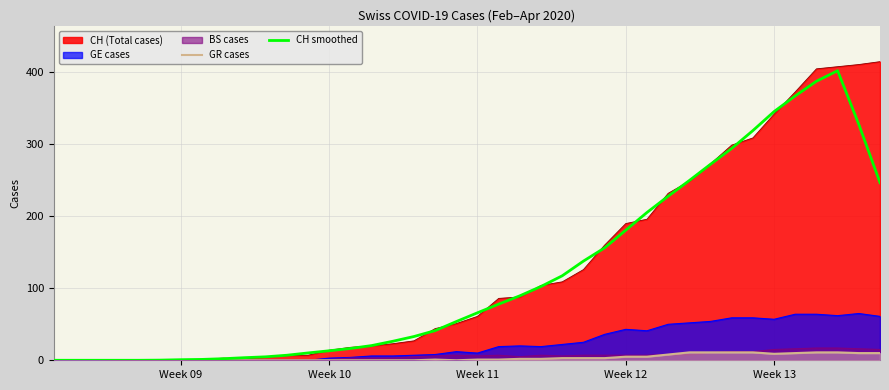

What is the maximum value shown in the chart?

415.0